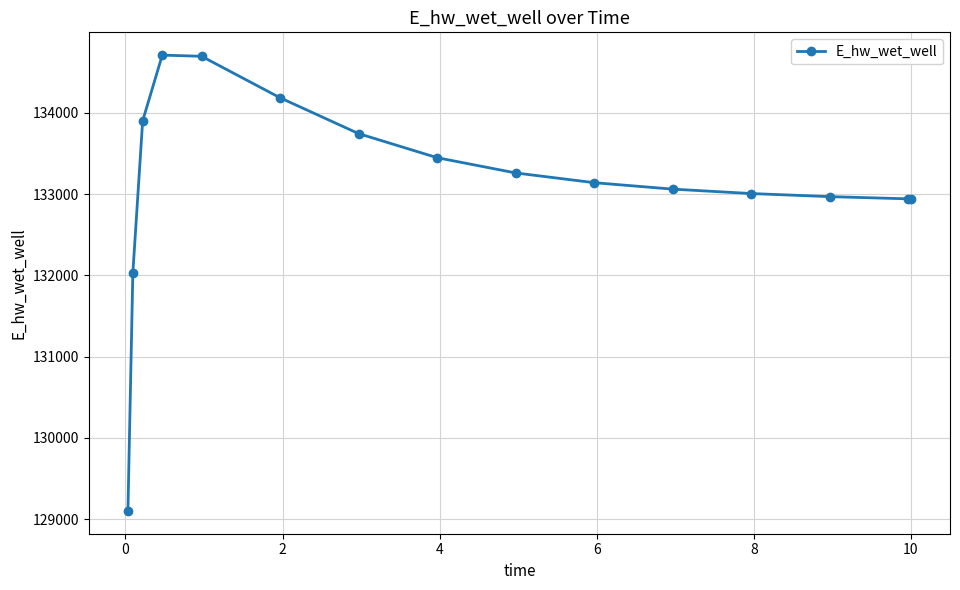

What is the greatest value displayed?

134712.1